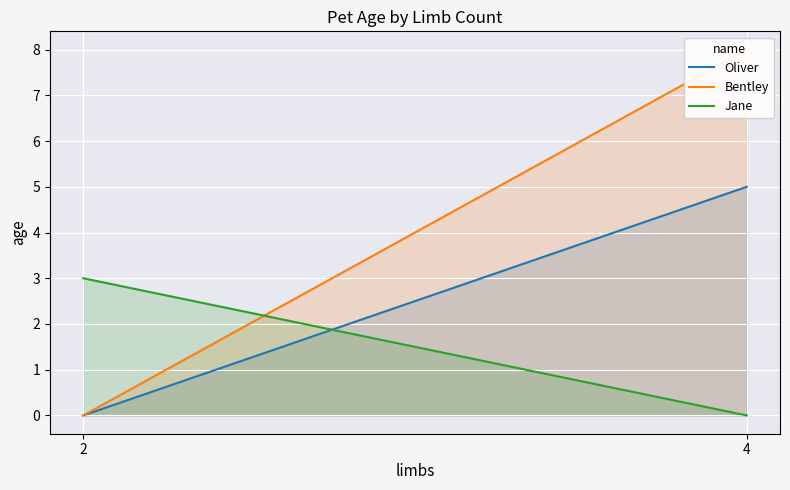

What is the total value across all series at 4?

13